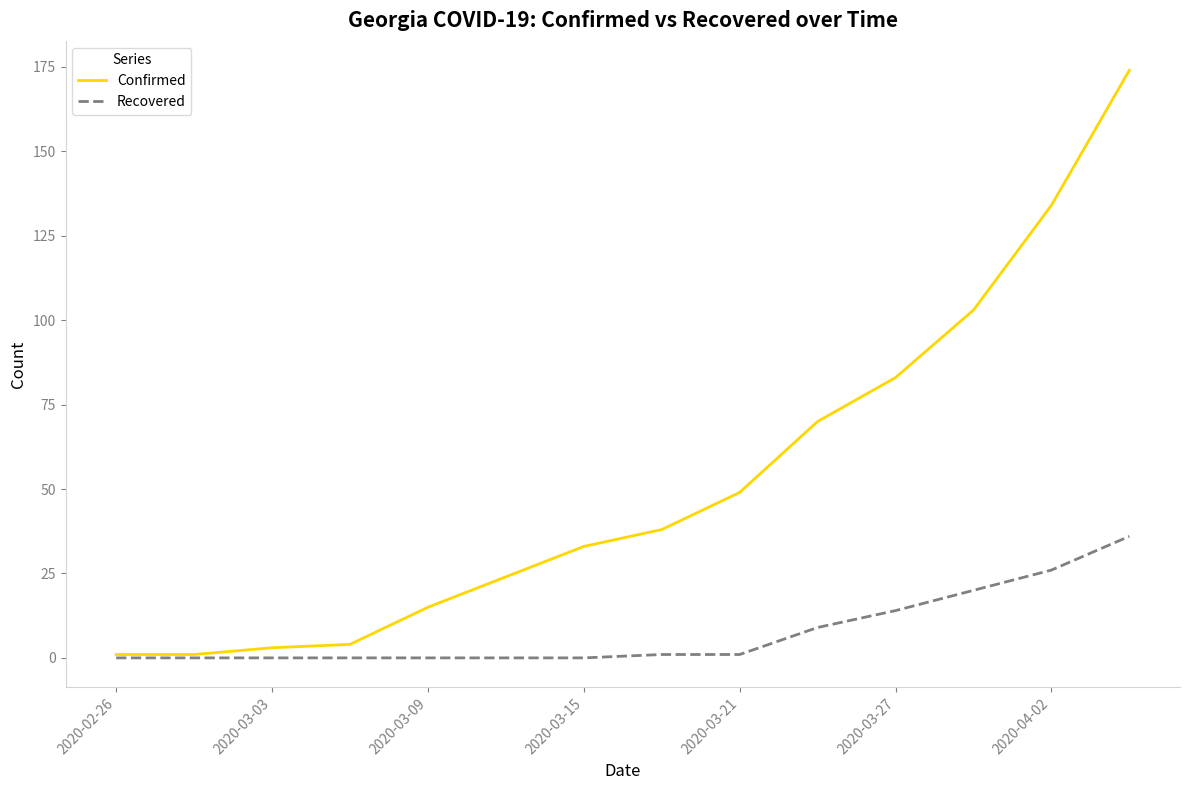

Which series has the largest total across all categories?

Confirmed